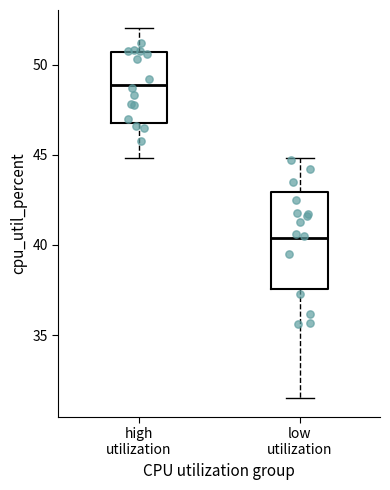

Reading left to right, read every box against the y-axis: the position of its median line, the range the box covers, and the ends of its whiskers. The values are not printed on the chart, so give them approximately, as read against the axis.

high utilization: median 49.0, box 47.0 to 50.5, whiskers 45.0 to 52.0
low utilization: median 40.5, box 37.5 to 43.0, whiskers 31.5 to 45.0